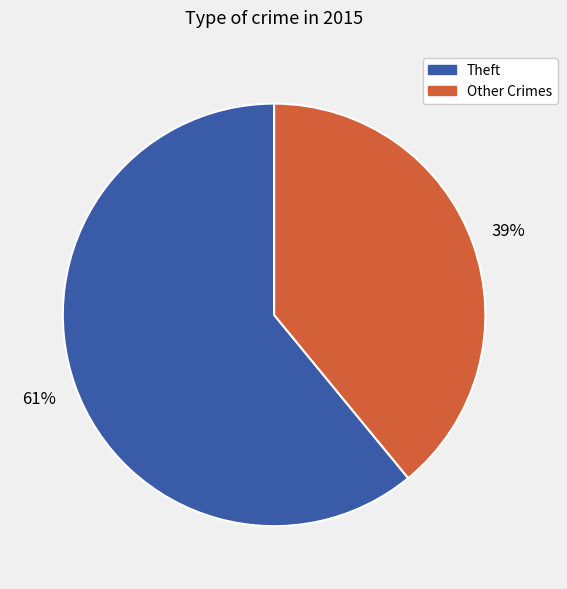

The Other Crimes slice represents 30% of the pie. True or false?

False